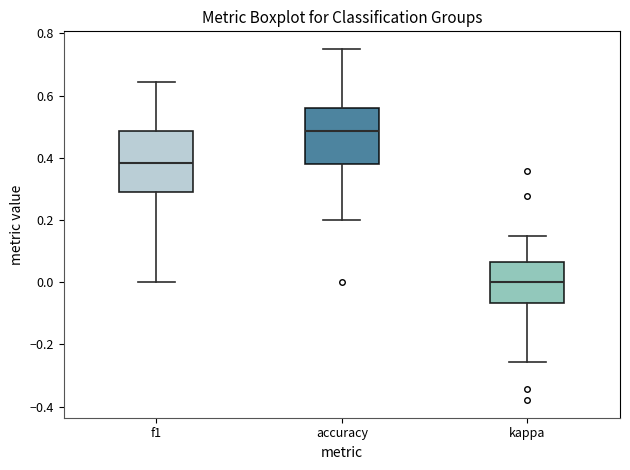

Reading left to right, read every box against the y-axis: the position of its median line, the range the box covers, and the ends of its whiskers. The values are not printed on the chart, so give them approximately, as read against the axis.

f1: median 0.38, box 0.28 to 0.48, whiskers 0.00 to 0.64
accuracy: median 0.48, box 0.38 to 0.56, whiskers 0.20 to 0.76
kappa: median 0.00, box -0.06 to 0.06, whiskers -0.26 to 0.14